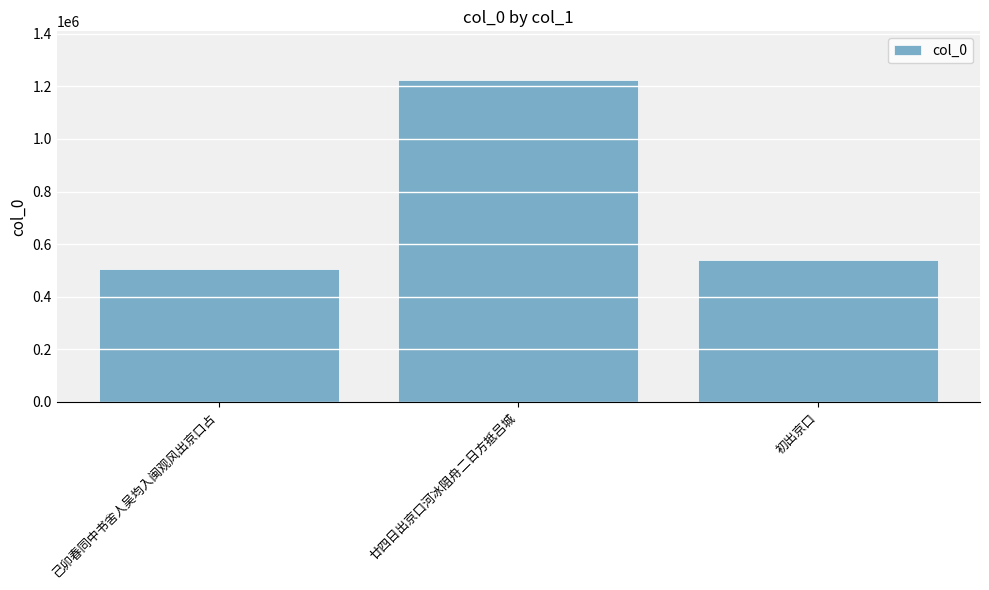

What is the sum of the values at 己卯春同中书舍人吴均入闽观风出京口占 and 廿四日出京口河冰阻舟二日方抵吕城?

1732746